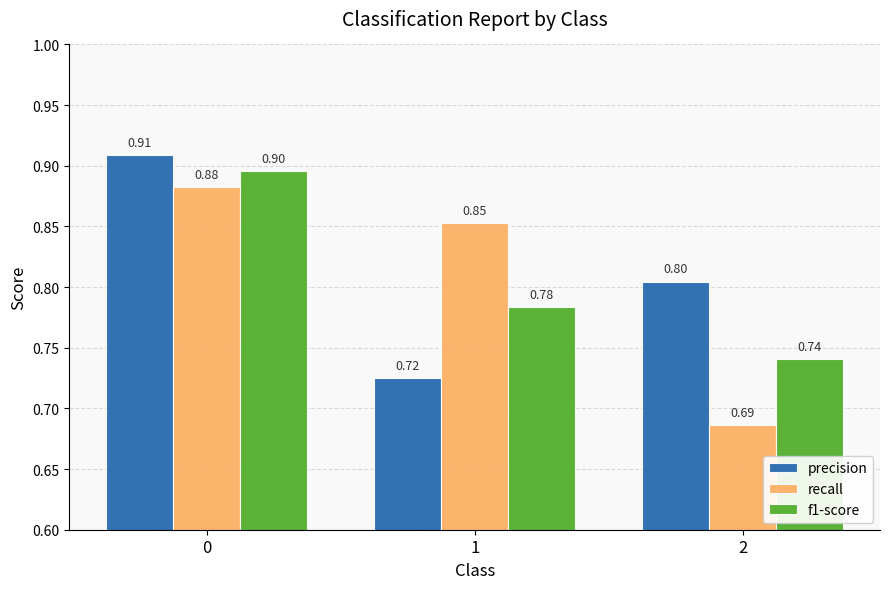

What is the sum of the f1-score values at 2 and 1?

1.5